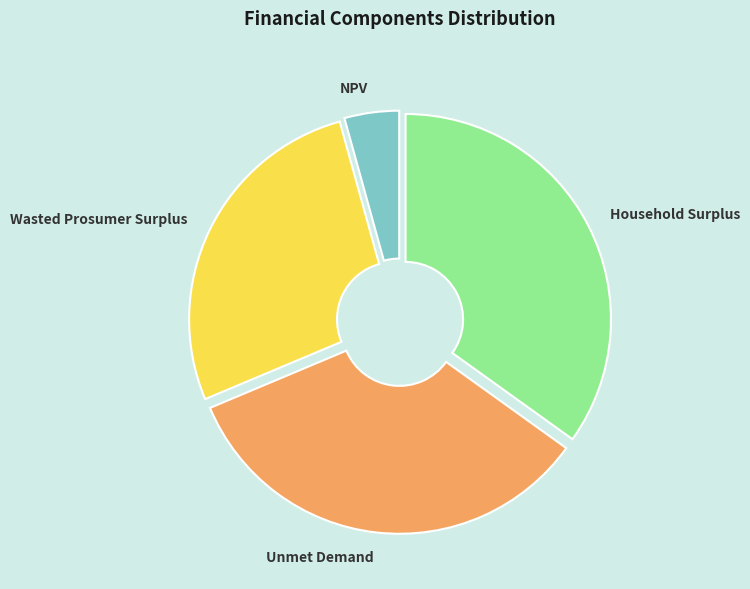

What is the largest slice in the pie chart?

Household Surplus